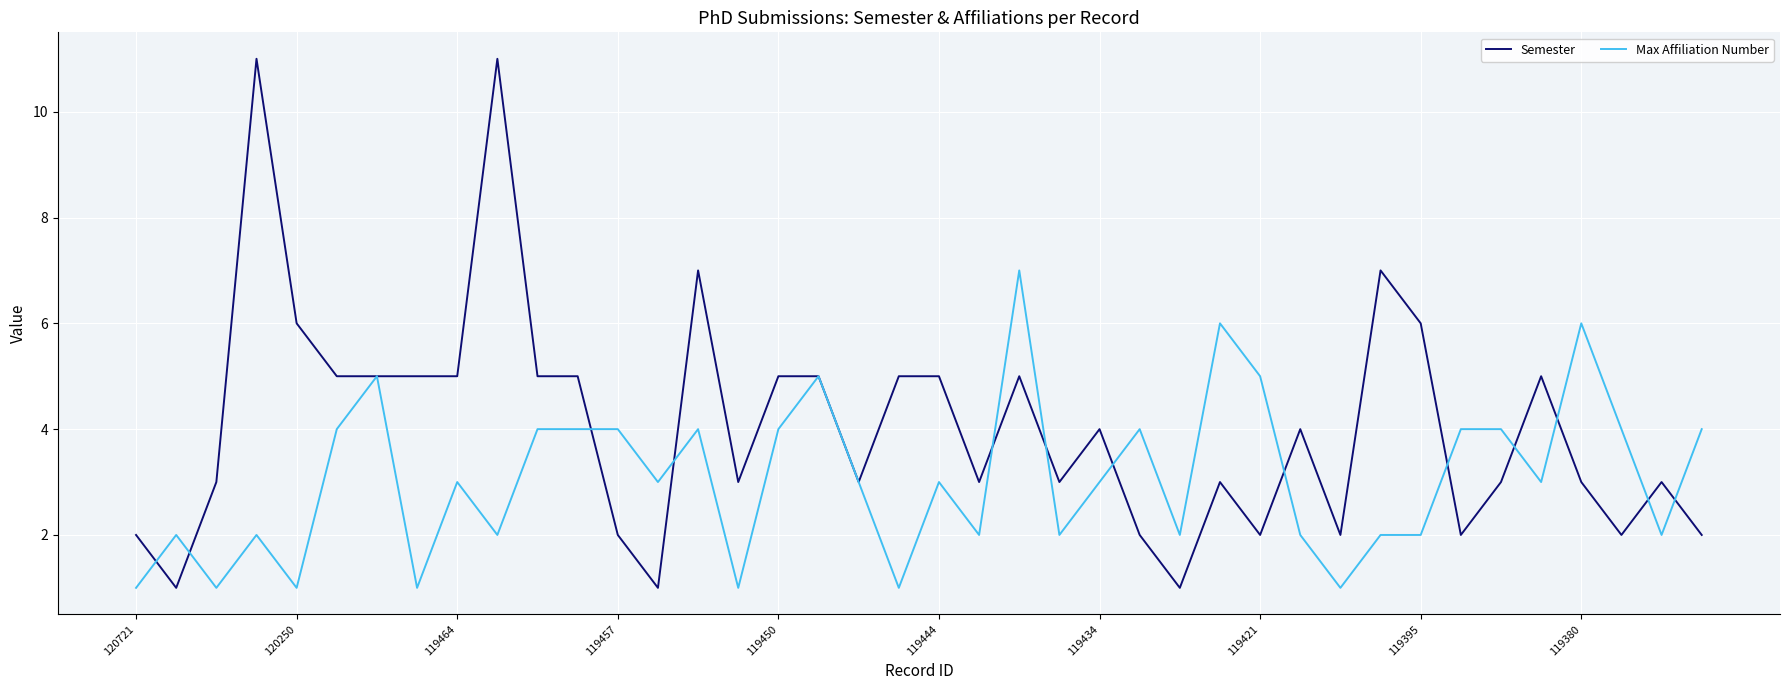

Which series has the largest total across all categories?

Semester